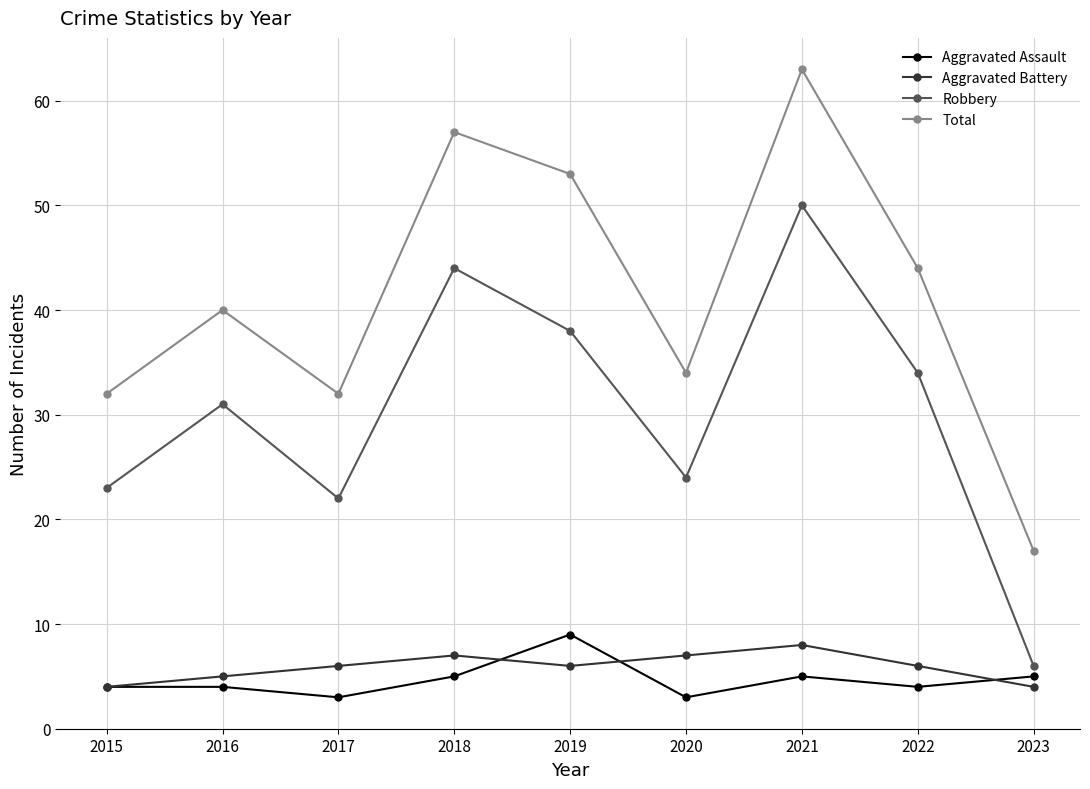

Reading left to right, what are all the values shown in this chart?

Aggravated Assault: 2015=4	2016=4	2017=3	2018=5	2019=9	2020=3	2021=5	2022=4	2023=5
Aggravated Battery: 2015=4	2016=5	2017=6	2018=7	2019=6	2020=7	2021=8	2022=6	2023=4
Robbery: 2015=23	2016=31	2017=22	2018=44	2019=38	2020=24	2021=50	2022=34	2023=6
Total: 2015=32	2016=40	2017=32	2018=57	2019=53	2020=34	2021=63	2022=44	2023=17